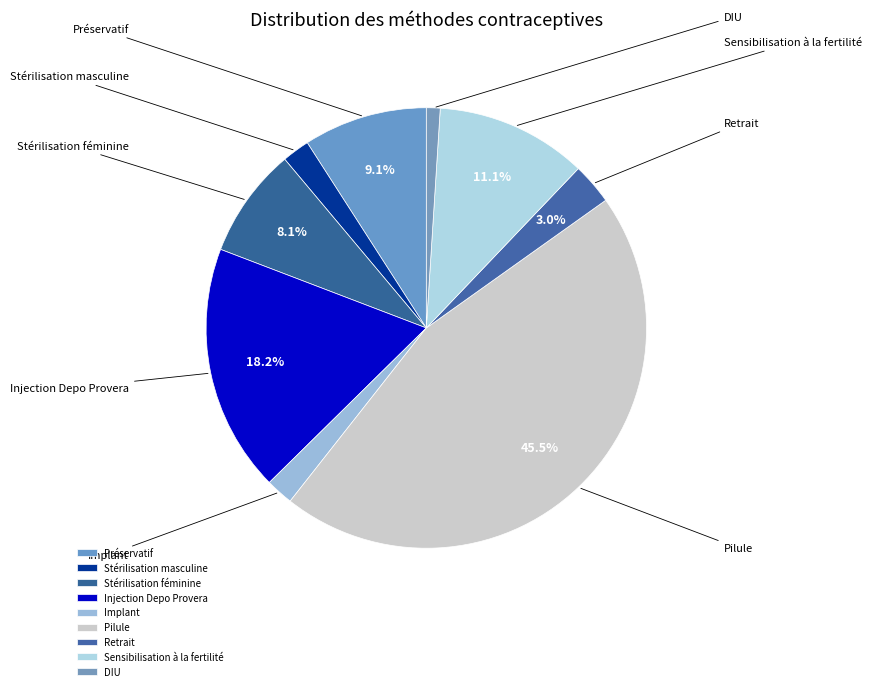

To the nearest percent, what is the combined percentage of Implant and Pilule?

47%